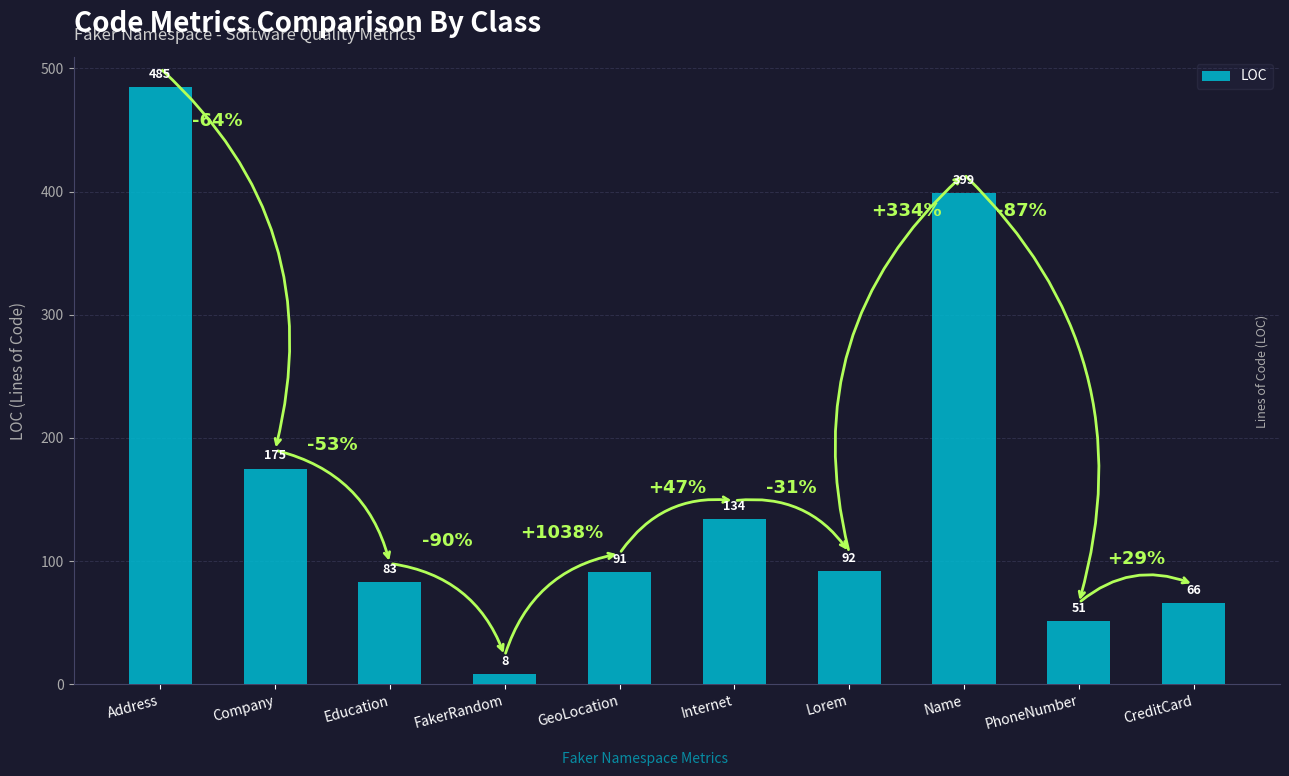

What position from the left is Internet?

6